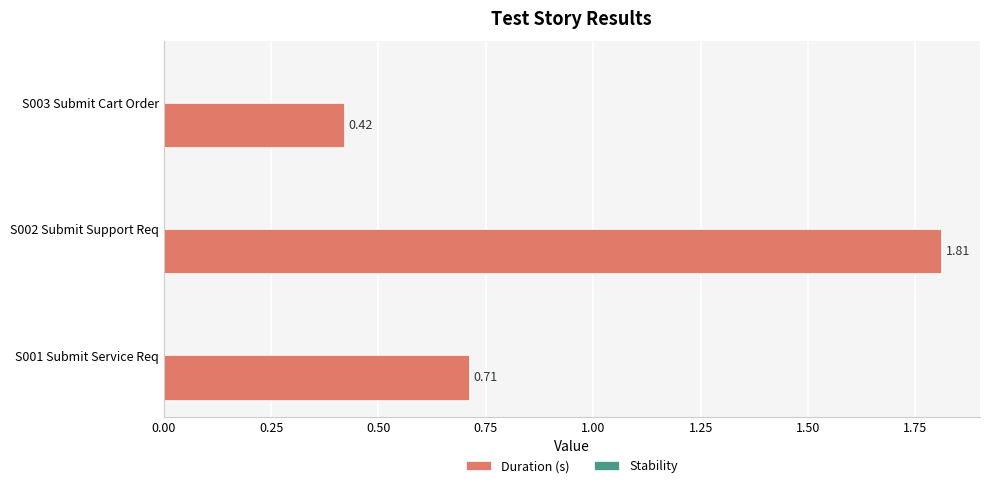

List the labels in order of value, largest first.

S002 Submit Support Req, S001 Submit Service Req, S003 Submit Cart Order